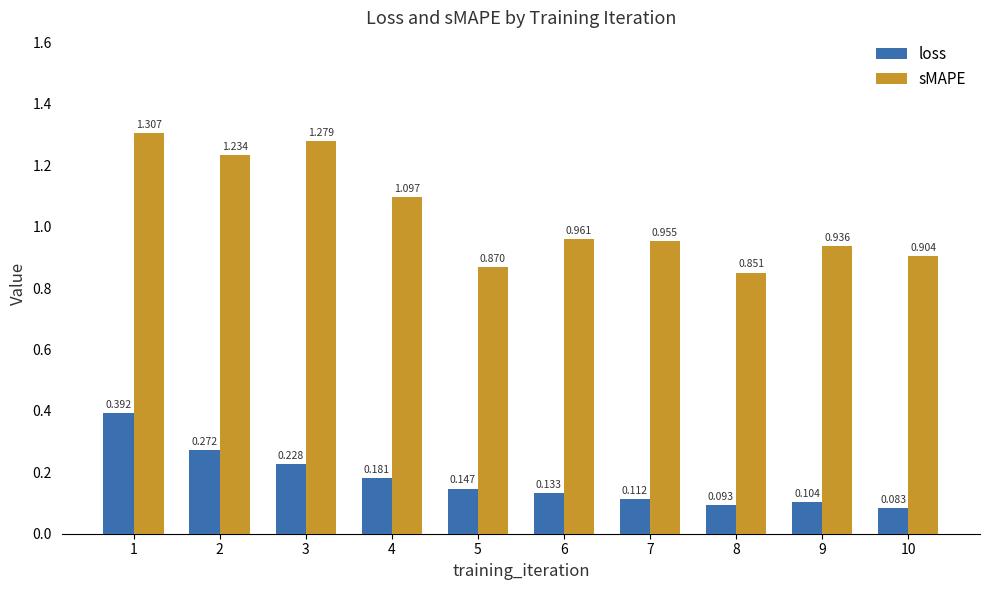

Is the value of loss at 3 greater than the value of sMAPE at 7?

No